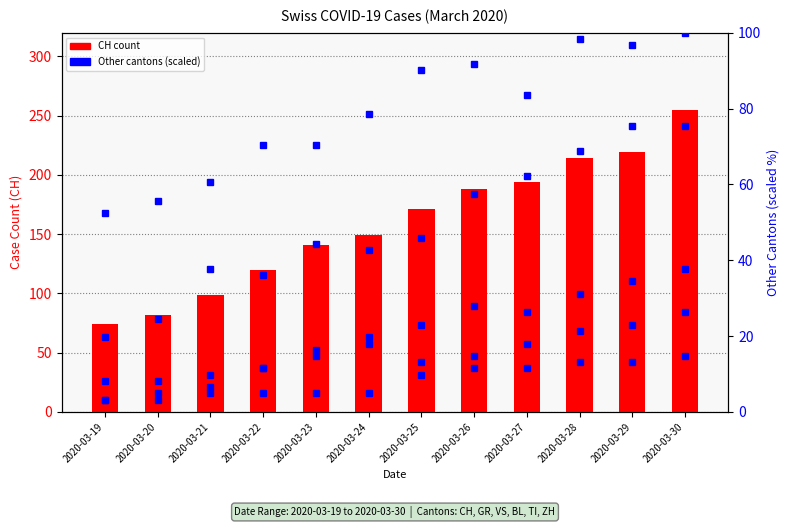

What is the value of the TI bar at the 11th from the left?

96.7